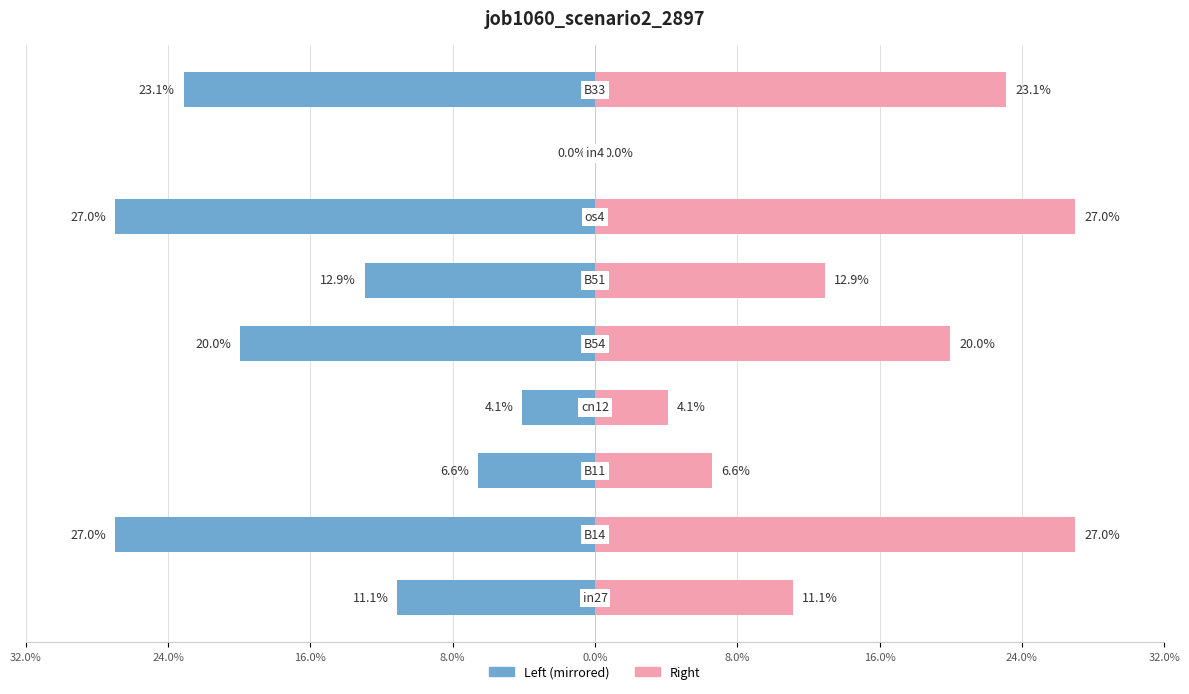

Reading left to right, transcribe all the data shown in this chart.

job1060_scenario2_2897 (left): -0.1	-0.3	-0.1	-0.0	-0.2	-0.1	-0.3	0.0	-0.2
job1060_scenario2_2897 (right): 0.1	0.3	0.1	0.0	0.2	0.1	0.3	0.0	0.2